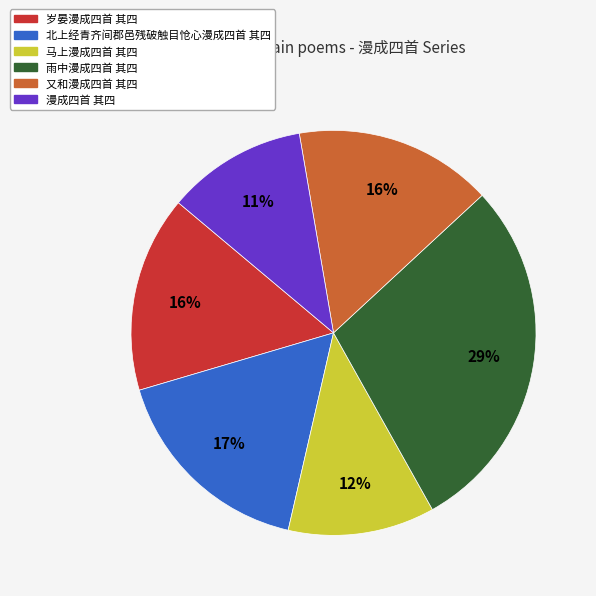

Is the sum of 又和漫成四首 其四 and 漫成四首 其四 greater than half?

No